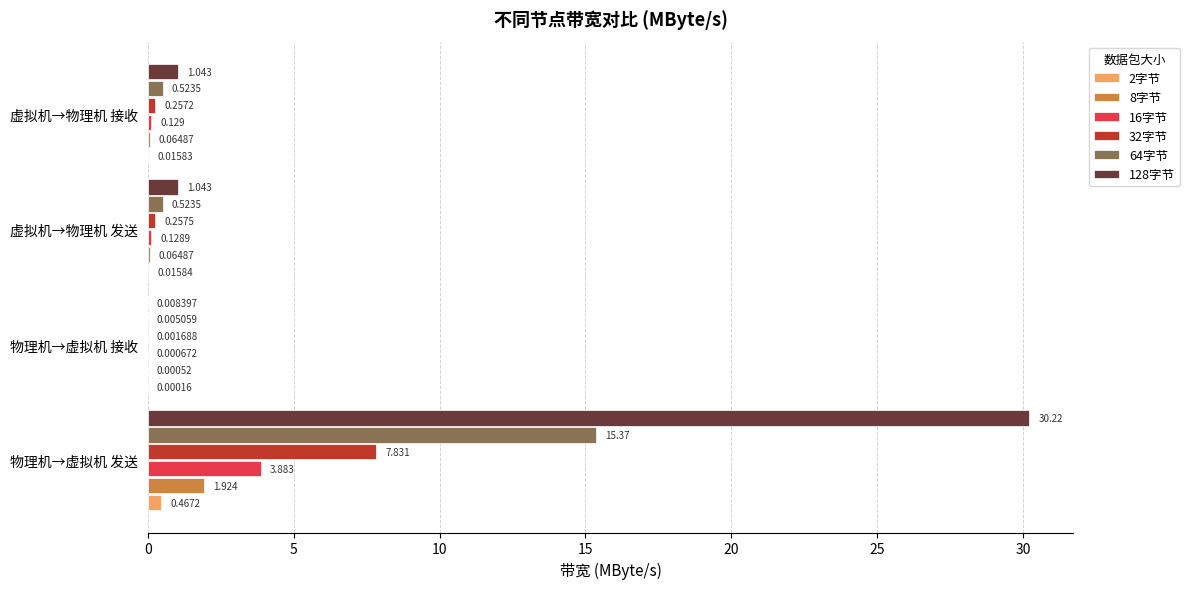

Is the value of 64字节 at 虚拟机→物理机 发送 greater than the value of 32字节 at 虚拟机→物理机 发送?

Yes